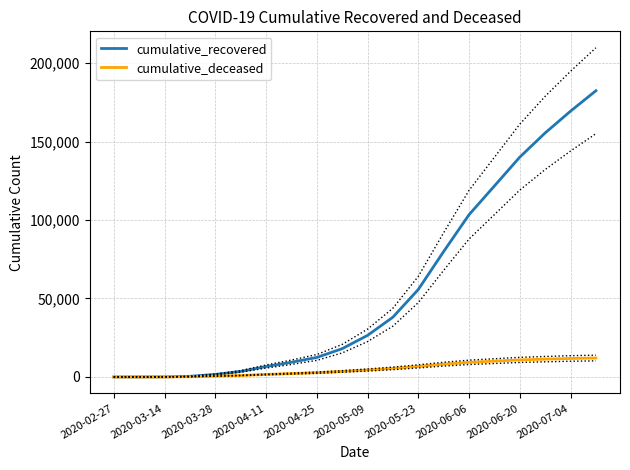

List the series in order of their overall mean, lowest first.

cumulative_deceased, cumulative_recovered